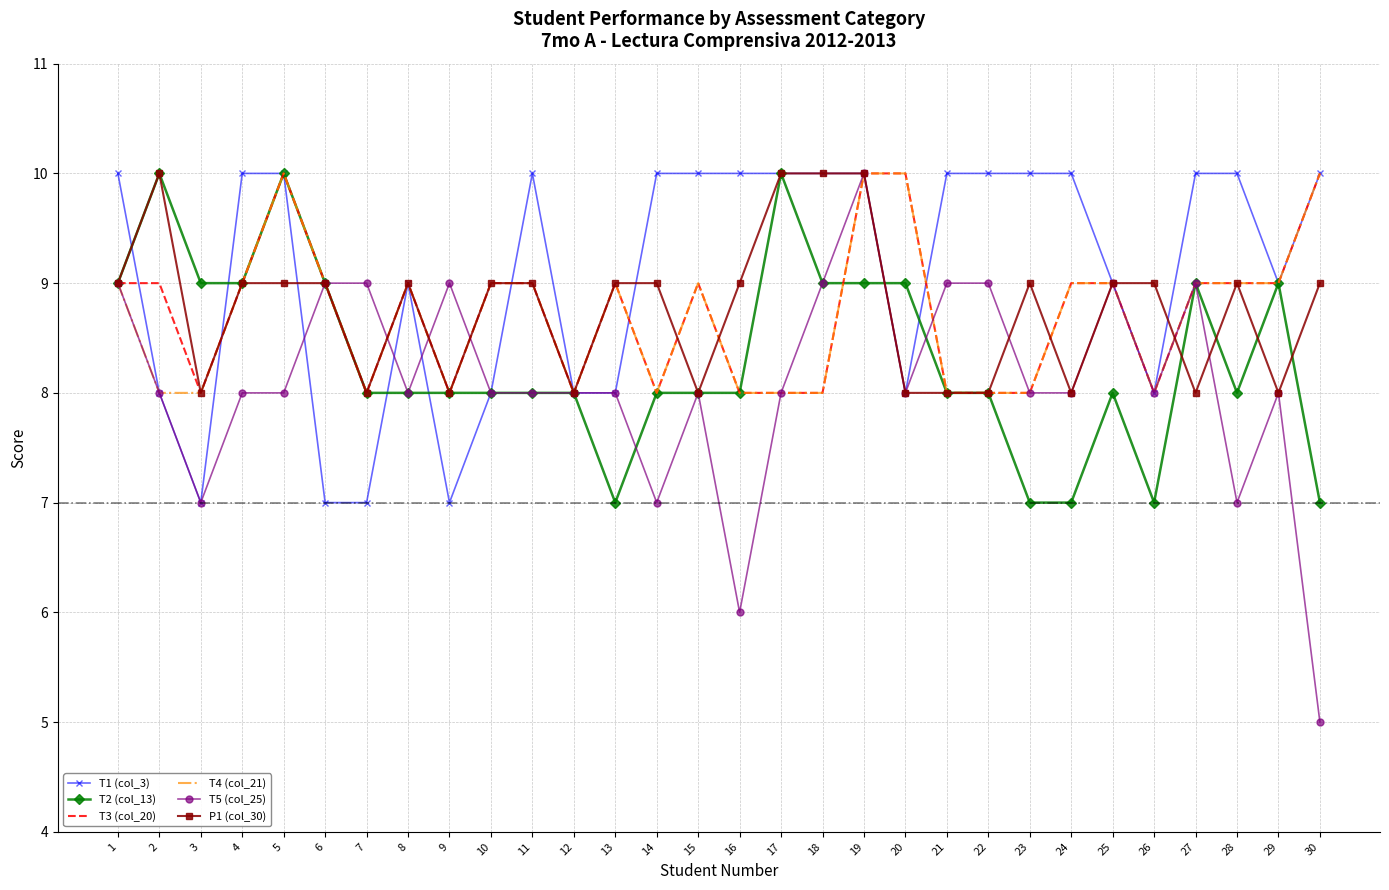

What is the sum of the T4 (col_21) values at 14 and 29?

17